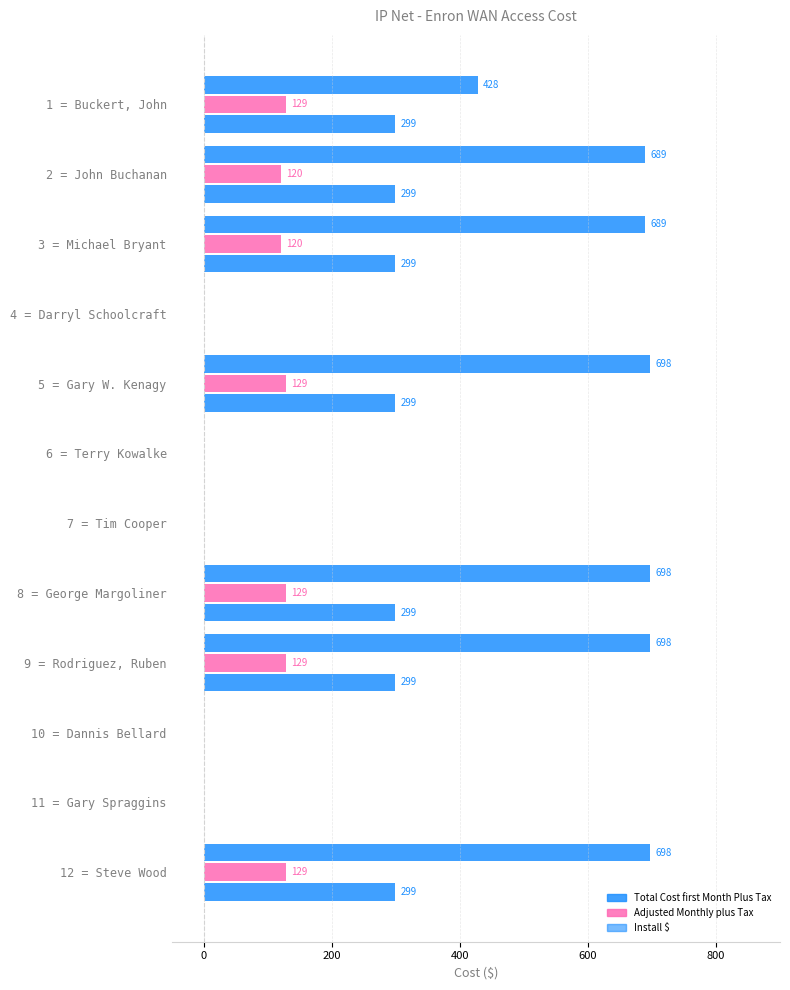

What is the sum of all Adjusted Monthly plus Tax values?

884.0